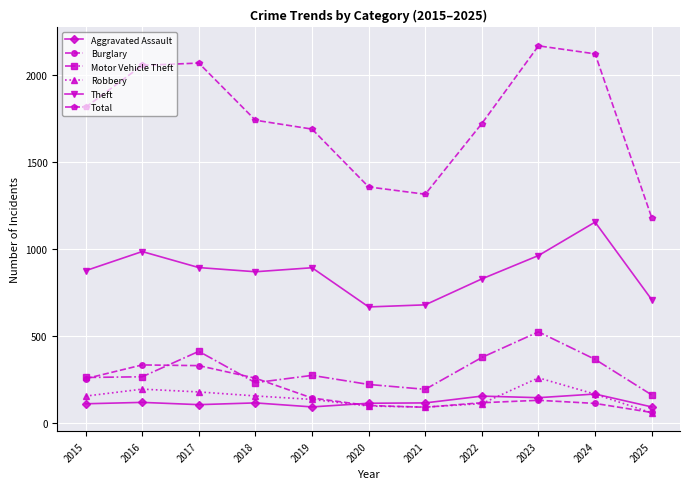

The Theft series shows 991 at 2021. True or false?

False